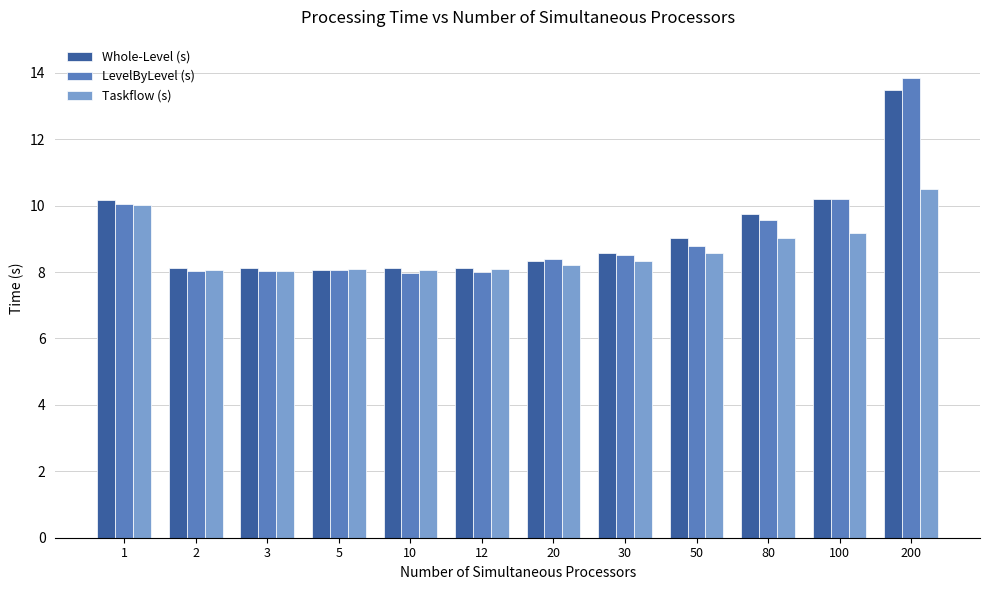

Is it true that LevelByLevel (s) equals 12.7 at 10?

False